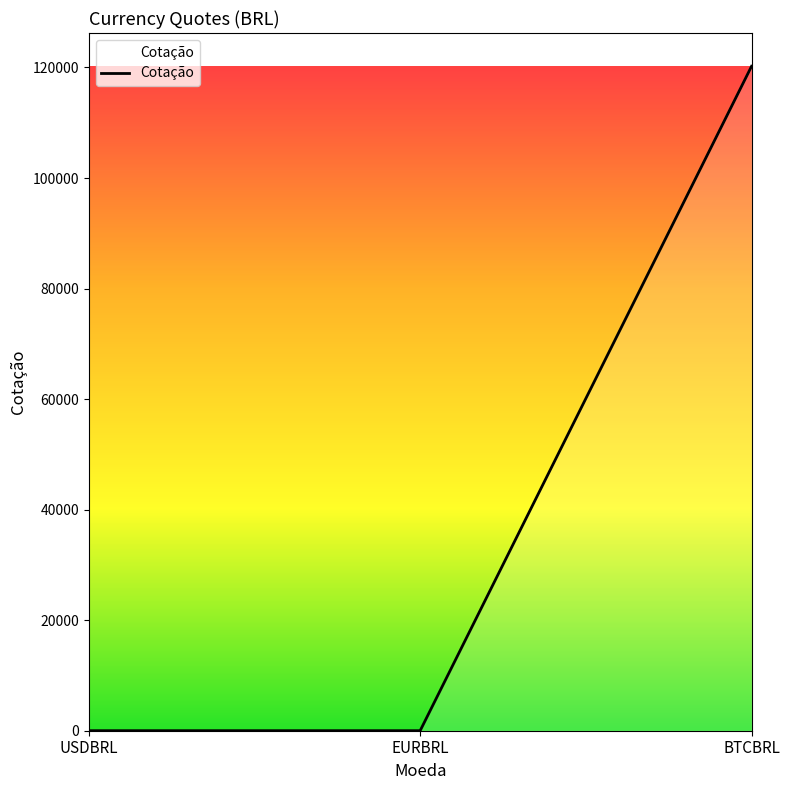

What is the greatest value displayed?

120221.0